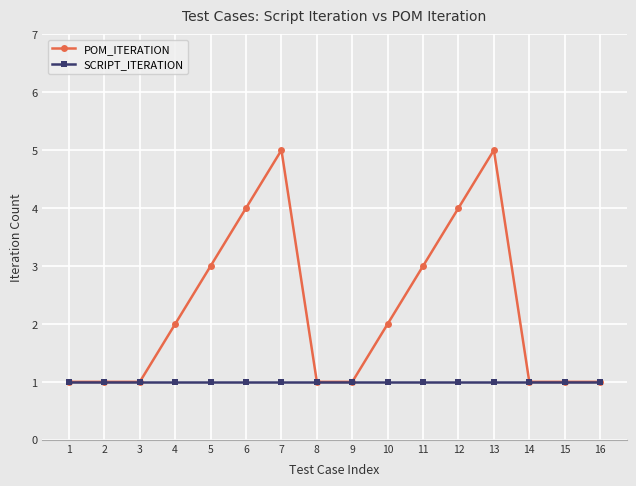

Rank the series at 10 from highest to lowest value.

POM_ITERATION, SCRIPT_ITERATION